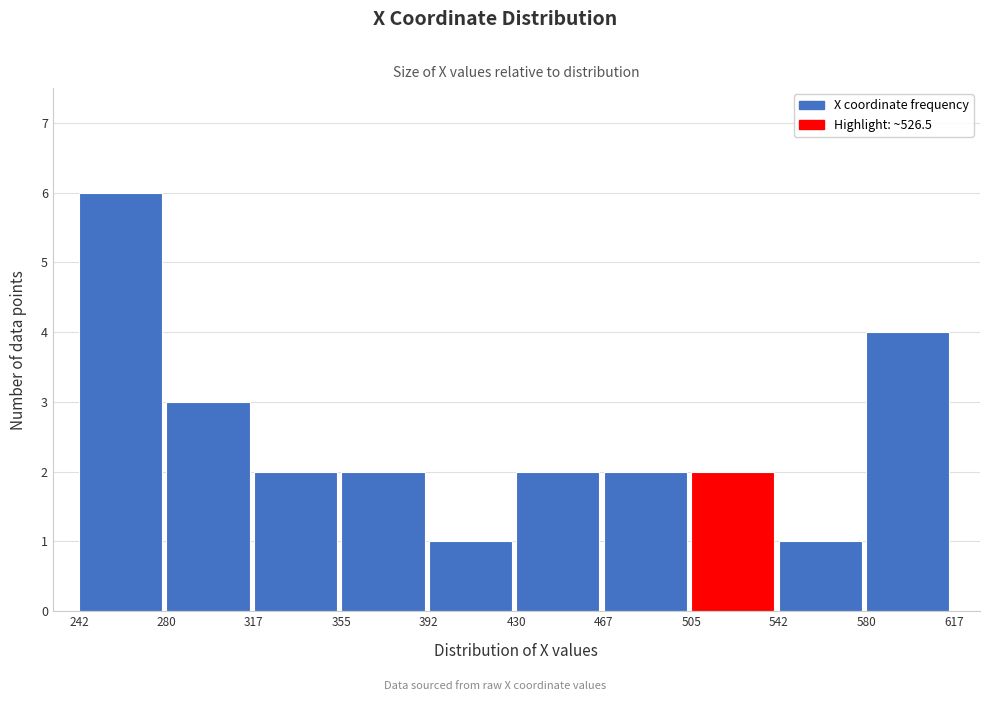

Reading left to right, list every bar in this chart as the range it spans on the x-axis followed by its height. The values are not printed on the chart, so give them approximately, as read against the axis.

242 to 280: 6
280 to 317: 3
317 to 355: 2
355 to 392: 2
392 to 430: 1
430 to 467: 2
467 to 505: 2
505 to 542: 2
542 to 580: 1
580 to 617: 4